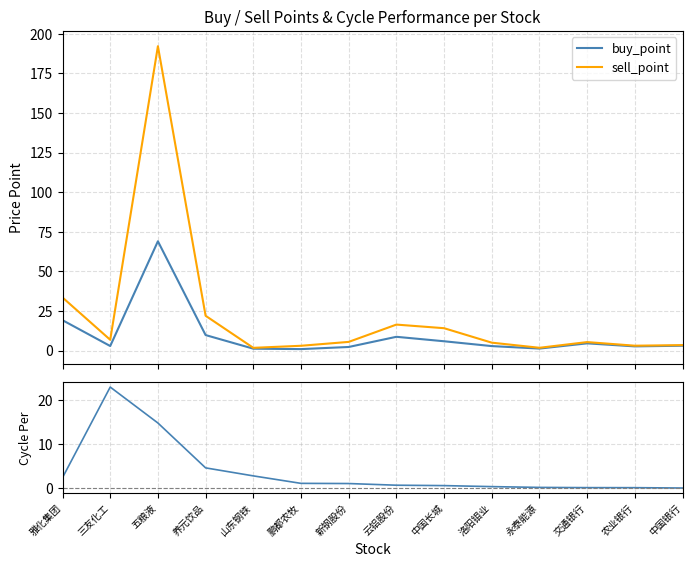

Is it true that sell_point equals 20.5 at 中国长城?

False